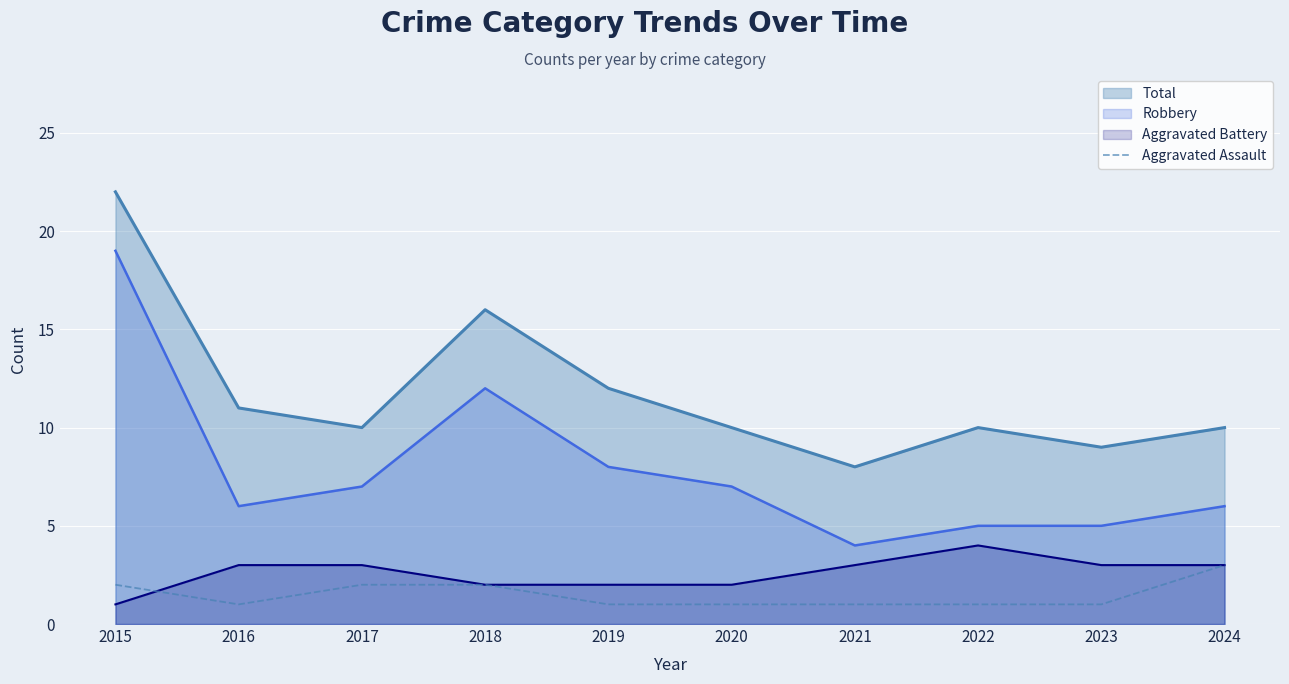

Which label corresponds to the smallest value in the chart?

2016